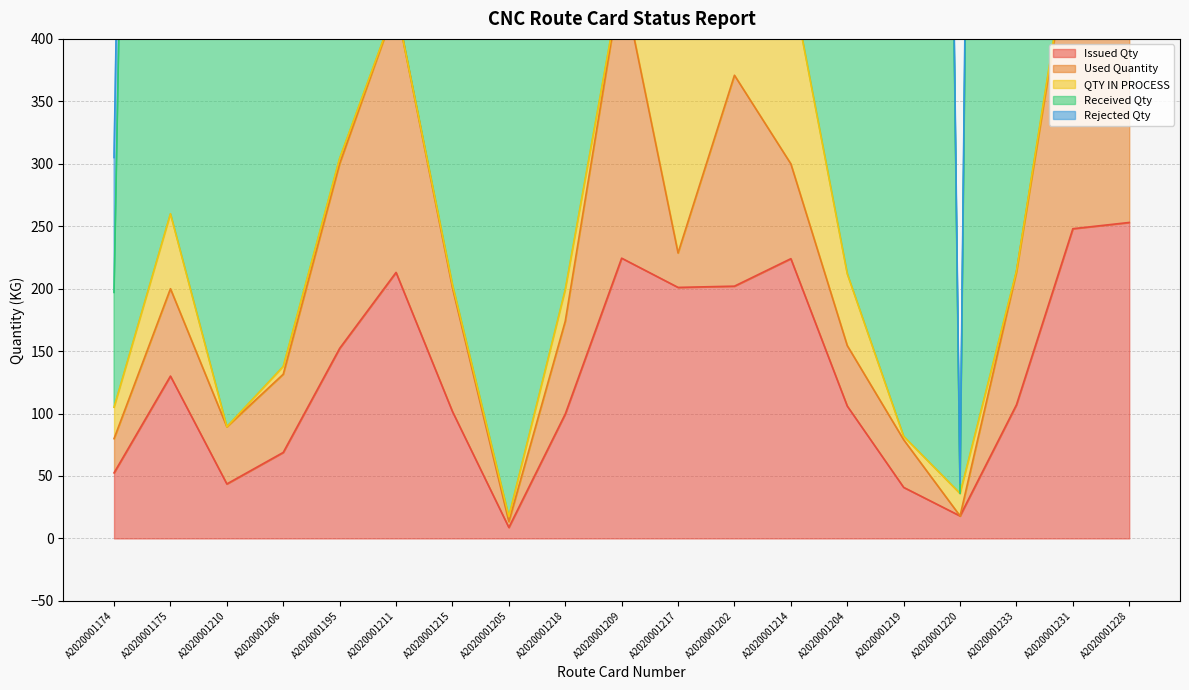

What is the value of the Received Qty point at the 3rd from the left?

21502.0